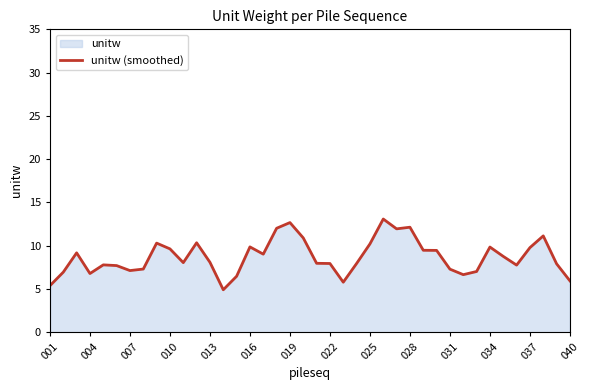

Reading left to right, list all the values displayed in this chart.

5.4	6.9	9.2	6.8	7.8	7.7	7.1	7.3	10.3	9.6	8.0	10.3	8.1	4.9	6.5	9.9	9.0	12.0	12.7	10.9	8.0	7.9	5.8	7.9	10.2	13.1	11.9	12.1	9.5	9.5	7.3	6.6	7.0	9.8	8.8	7.8	9.8	11.1	7.9	5.9